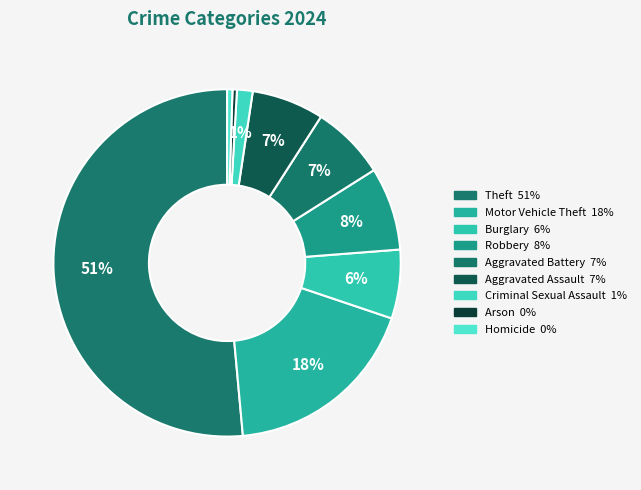

True or false: Aggravated Battery accounts for 7% of the total.

True